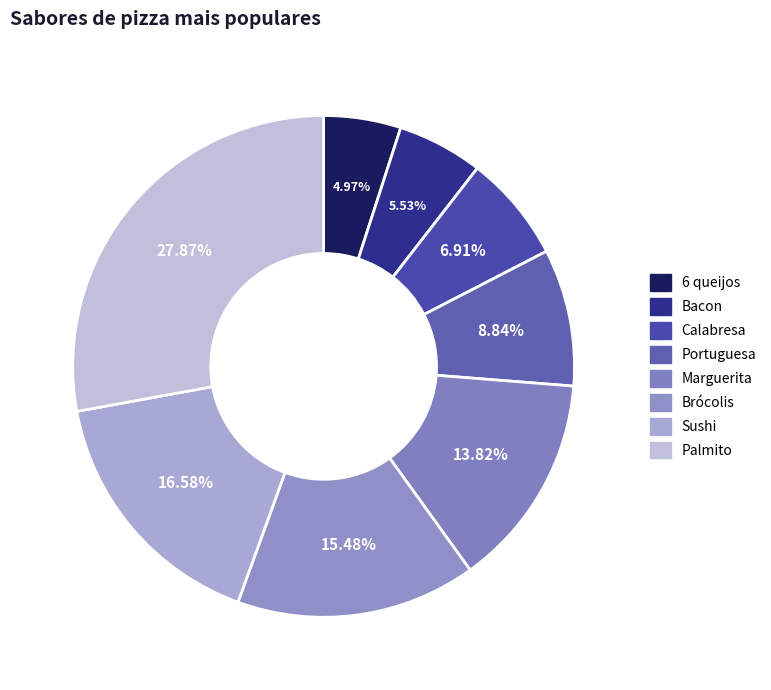

How many segments does this pie chart have?

8